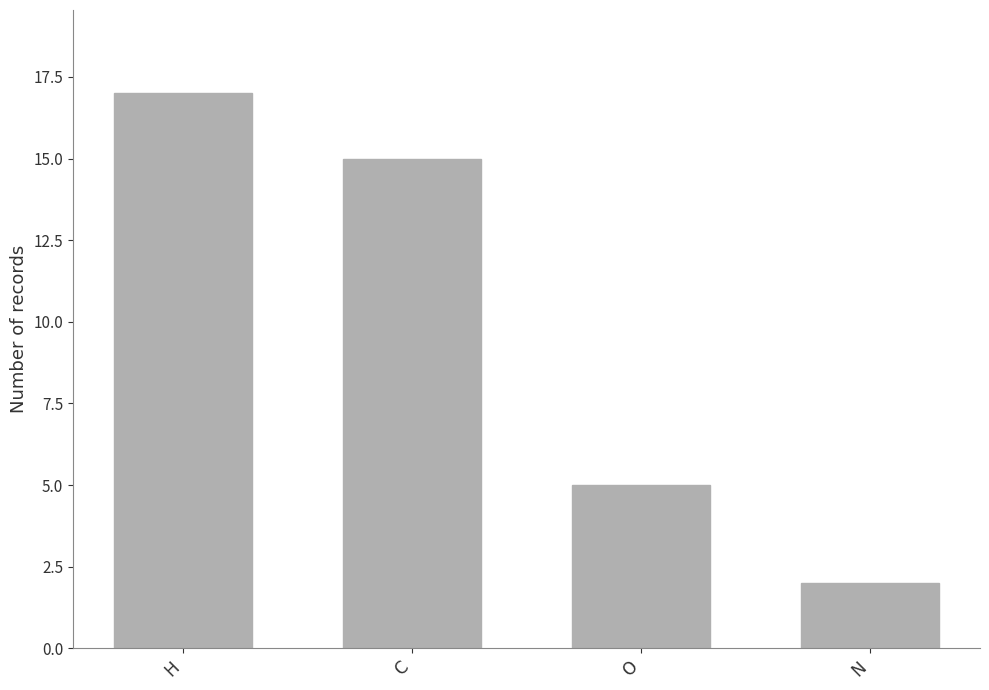

How many data points are less than 15?

2